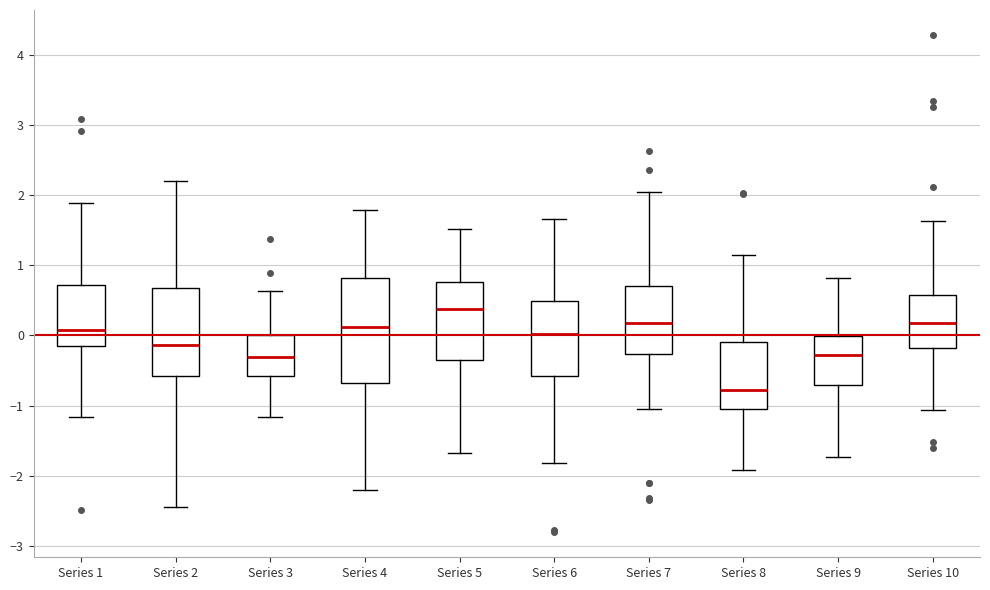

Where is the upper edge of the box for Series 1 on the y-axis? The values are not printed on the chart, so give them approximately, as read against the axis.

0.7